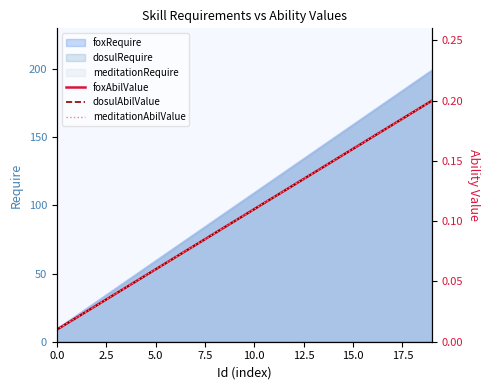

Is it true that meditationAbilValue equals 0.1 at 5.0?

False